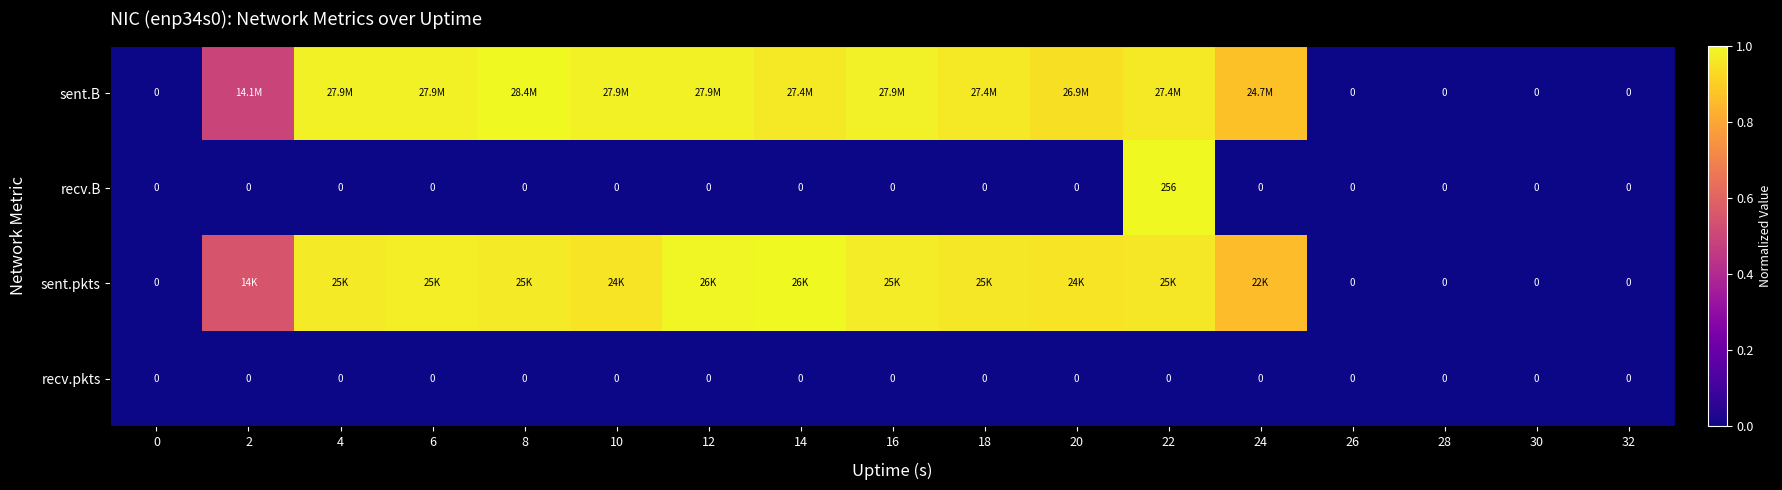

How many values in sent.pkts are above zero?

12